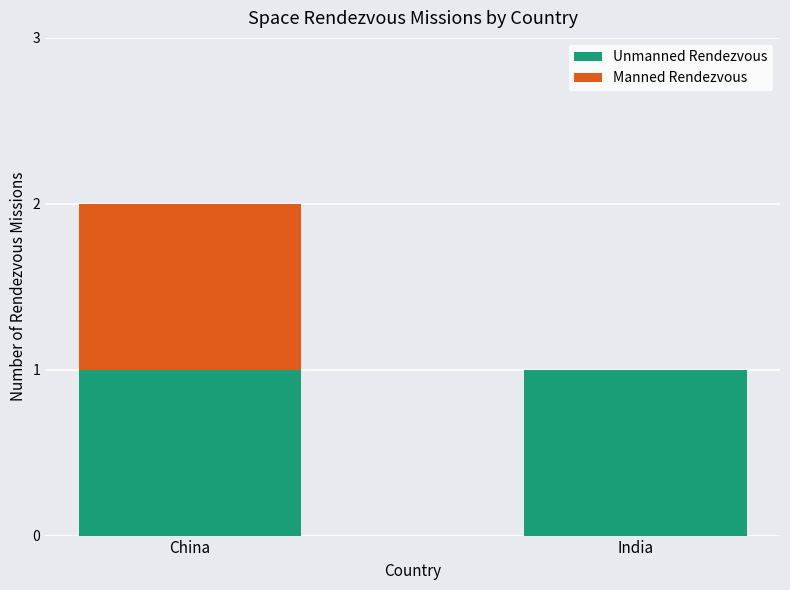

Is it true that Unmanned Rendezvous equals 1 at China?

True